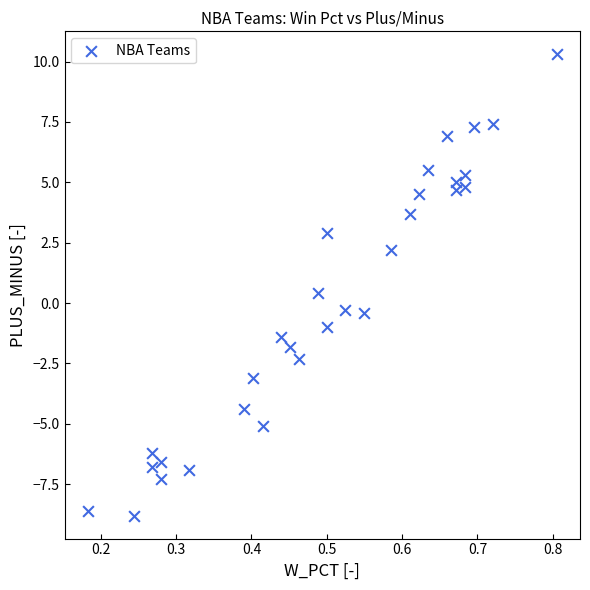

What is the range of Y values (max minus min)?

19.1